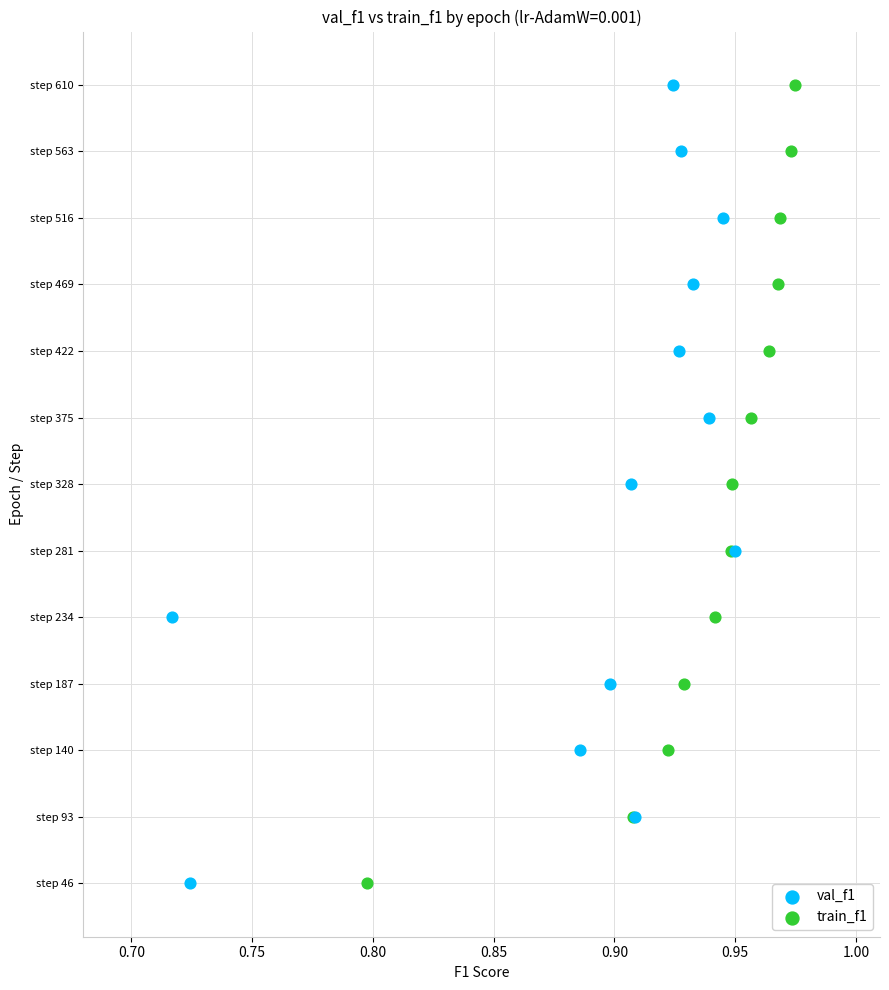

What are all the series names shown in the legend?

val_f1, train_f1